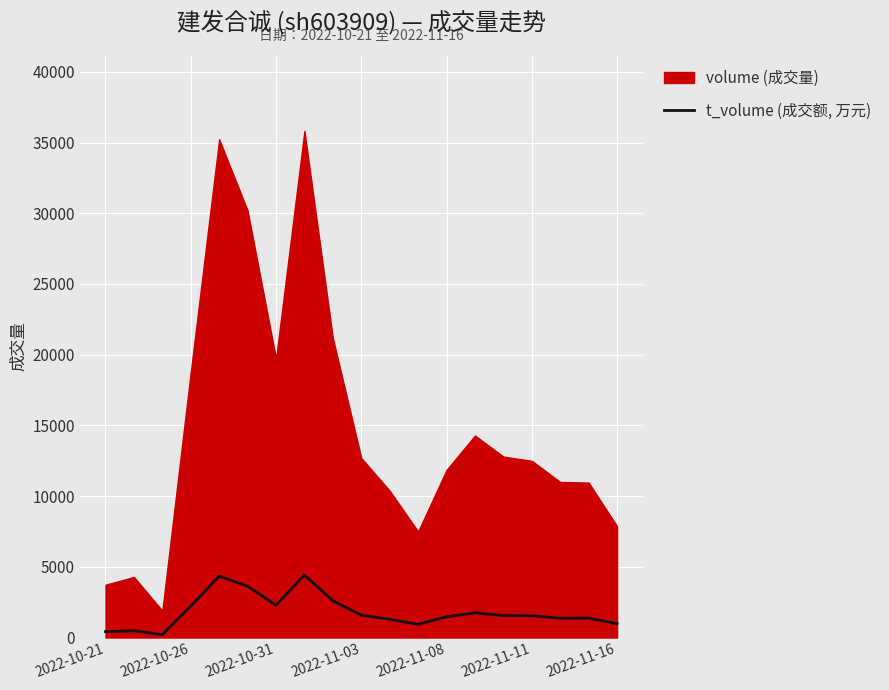

What is the maximum value for t_volume (成交额, 万元)?

4421